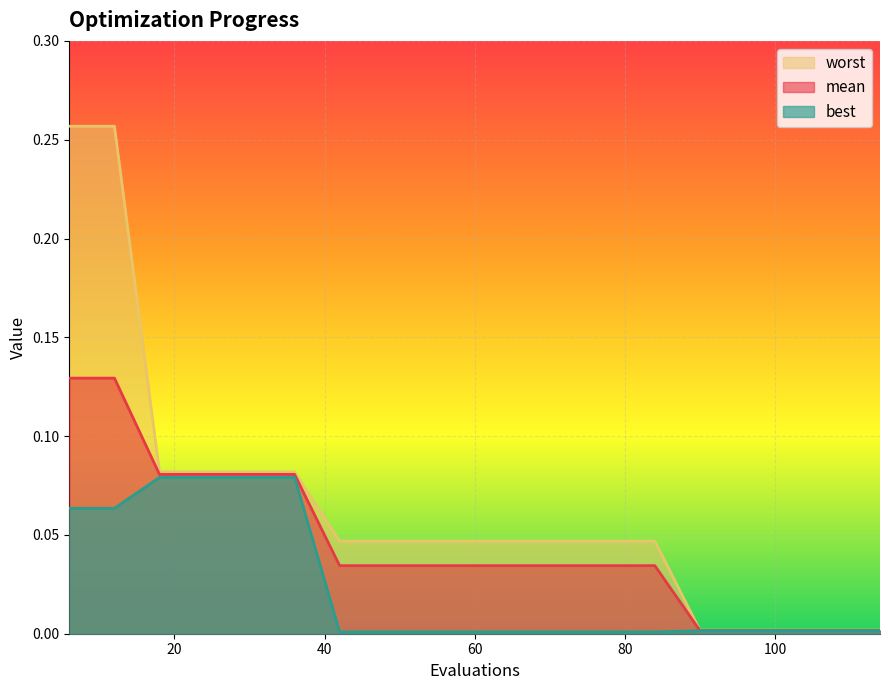

Which label corresponds to the largest value in the chart?

6